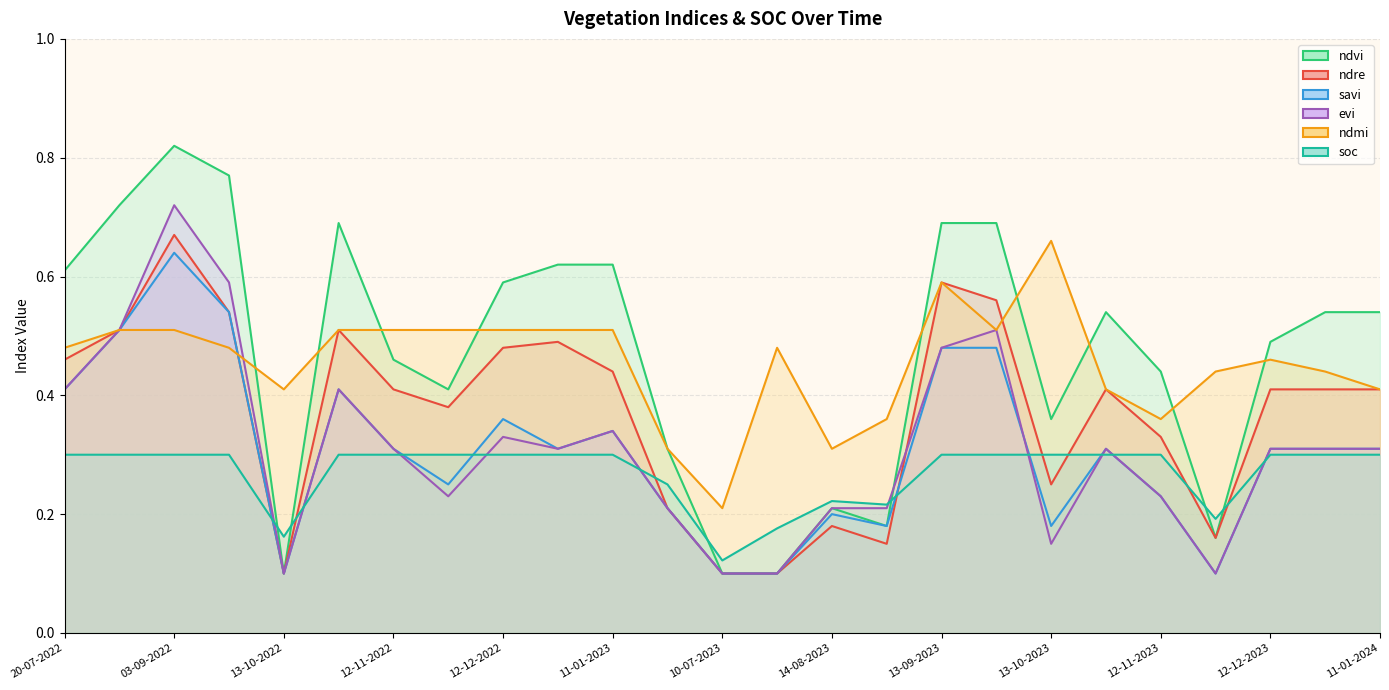

True or false: soc has more than 1 interior local peaks.

False